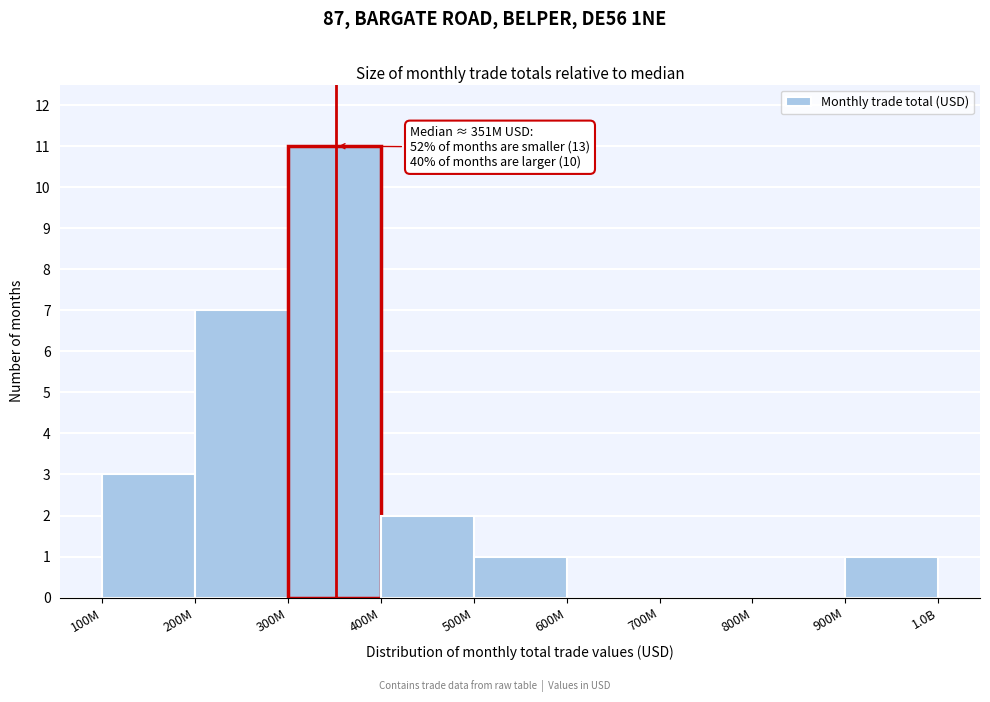

Reading left to right, extract all data points from this chart.

100M=3	200M=7	300M=11	400M=2	500M=1	600M=0	700M=0	800M=0	900M=1